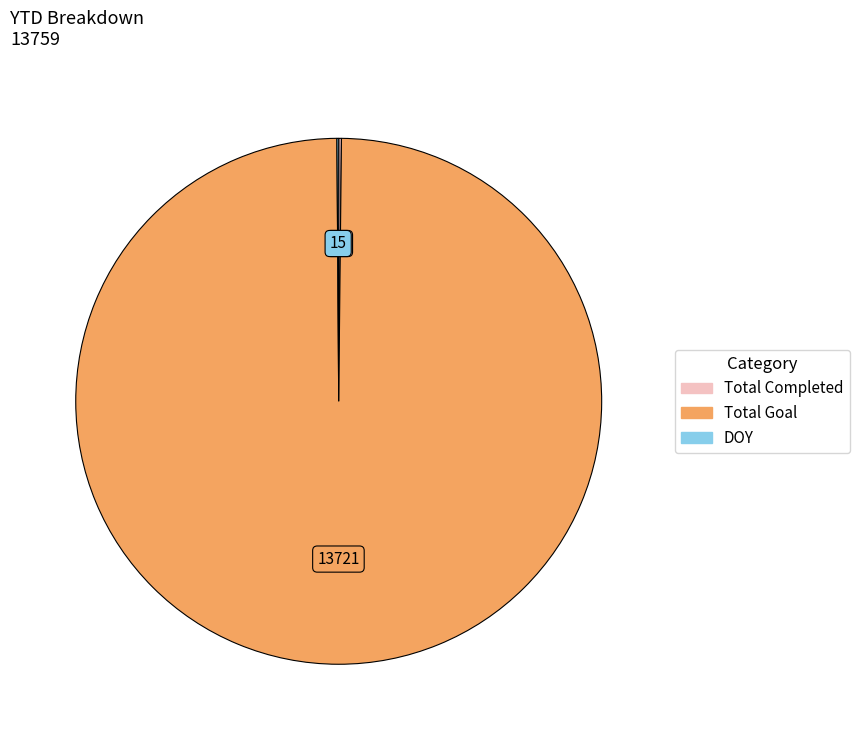

Which category has the biggest portion of the pie?

Total Goal